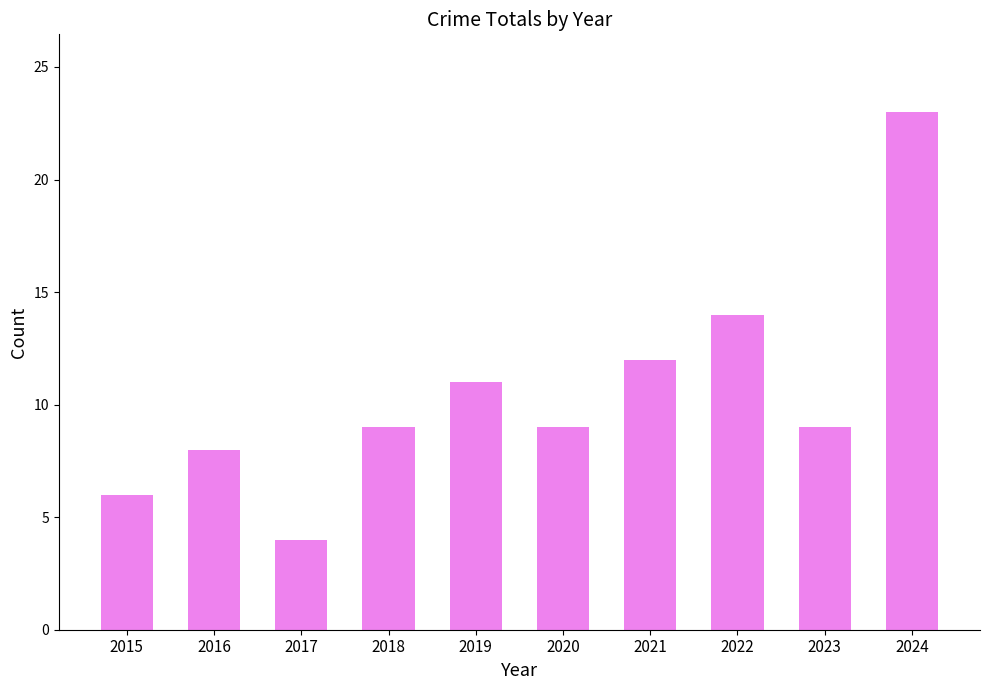

Does the chart contain any negative values?

No